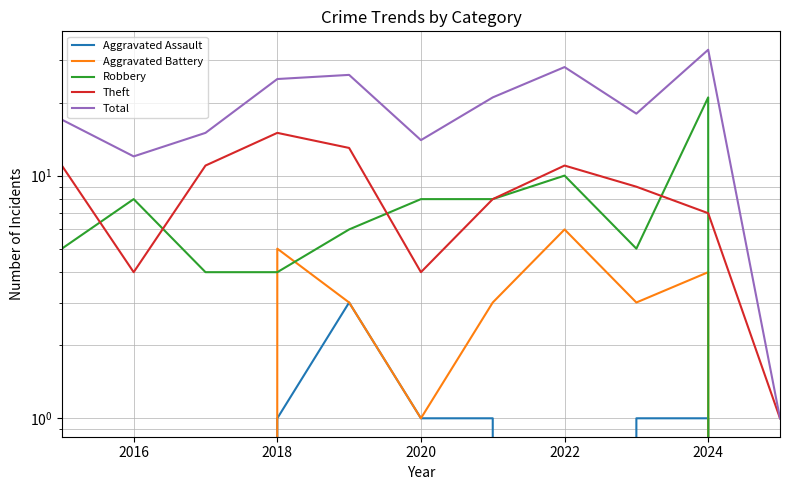

Reading left to right, transcribe all the data shown in this chart.

Aggravated Assault: 0	0	0	1	3	1	1	0	1	1	0
Aggravated Battery: 1	0	0	5	3	1	3	6	3	4	0
Robbery: 5	8	4	4	6	8	8	10	5	21	0
Theft: 11	4	11	15	13	4	8	11	9	7	1
Total: 17	12	15	25	26	14	21	28	18	33	1